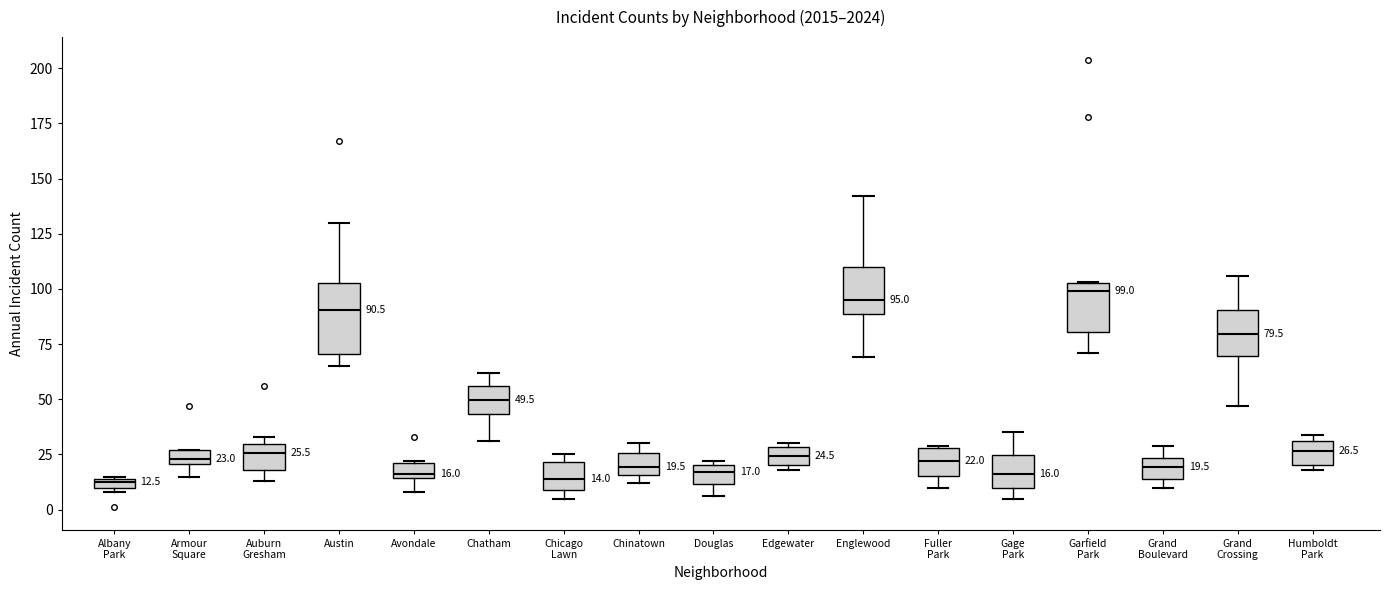

Comparing the boxes themselves (not the whiskers), which one is the tallest?

Austin